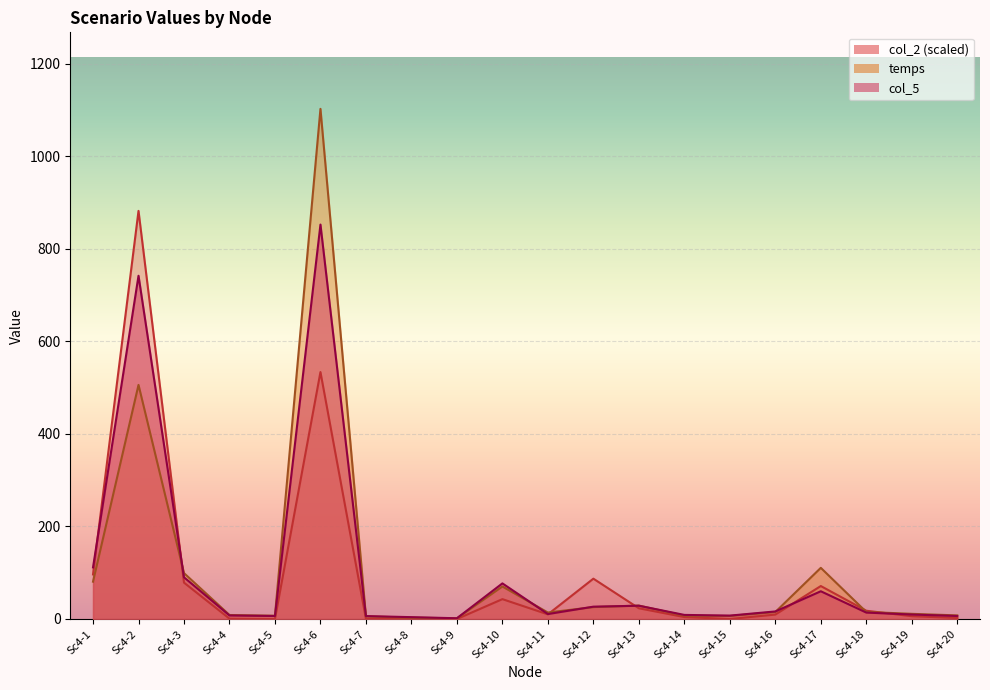

At which label does col_5 line first exceed 13?

Sc4-1